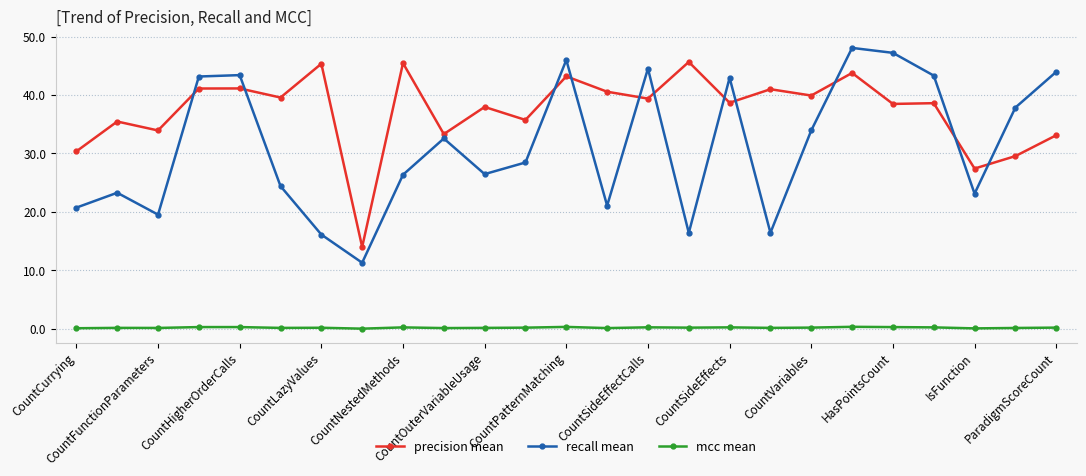

True or false: mcc mean and recall mean cross at least once.

False